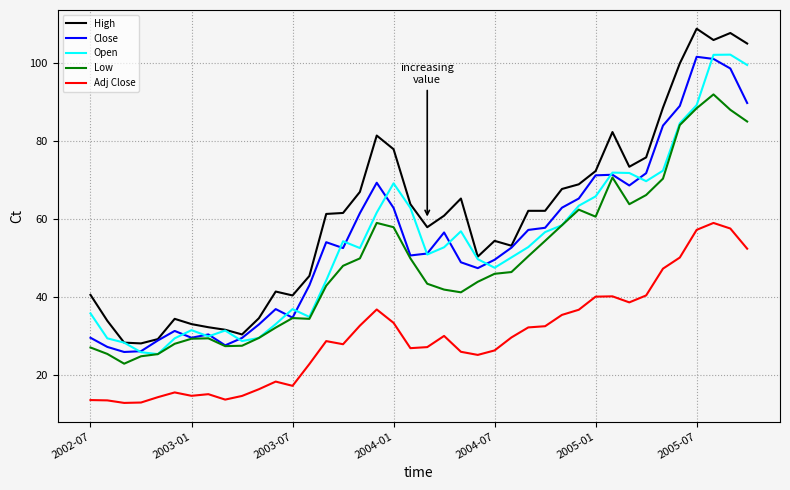

What is the minimum value shown in the chart?

12.9